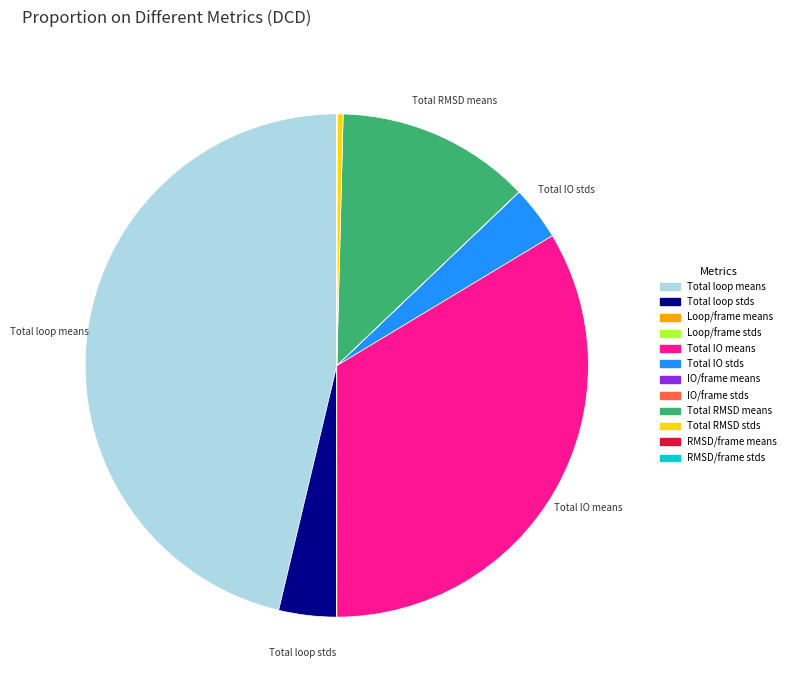

Do Total RMSD stds and Total IO means together represent more than half of the pie?

No